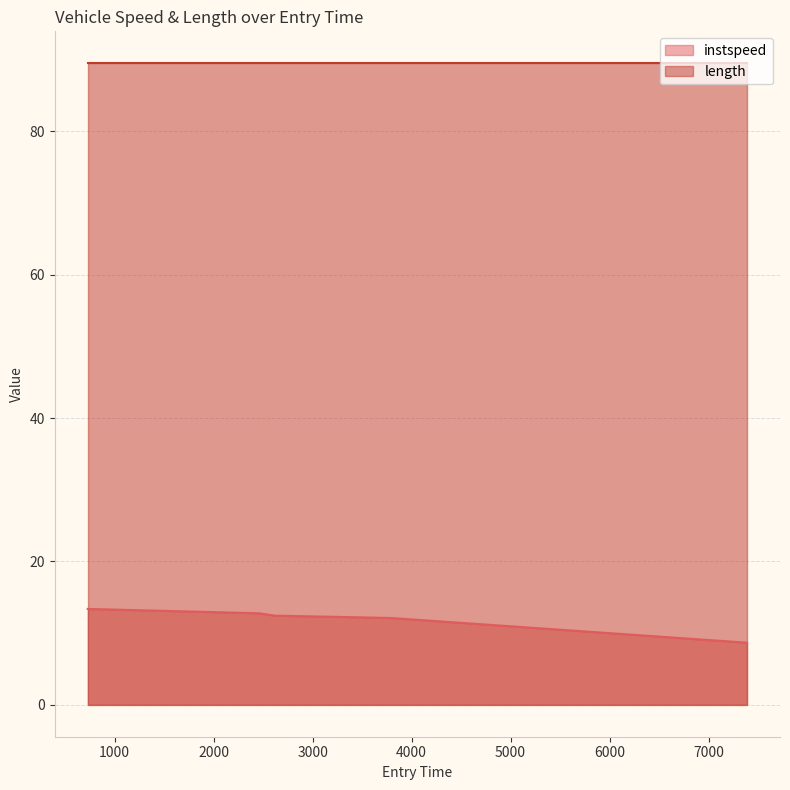

The chart shows a value of 18.4 at 3790.799837416445. True or false?

False